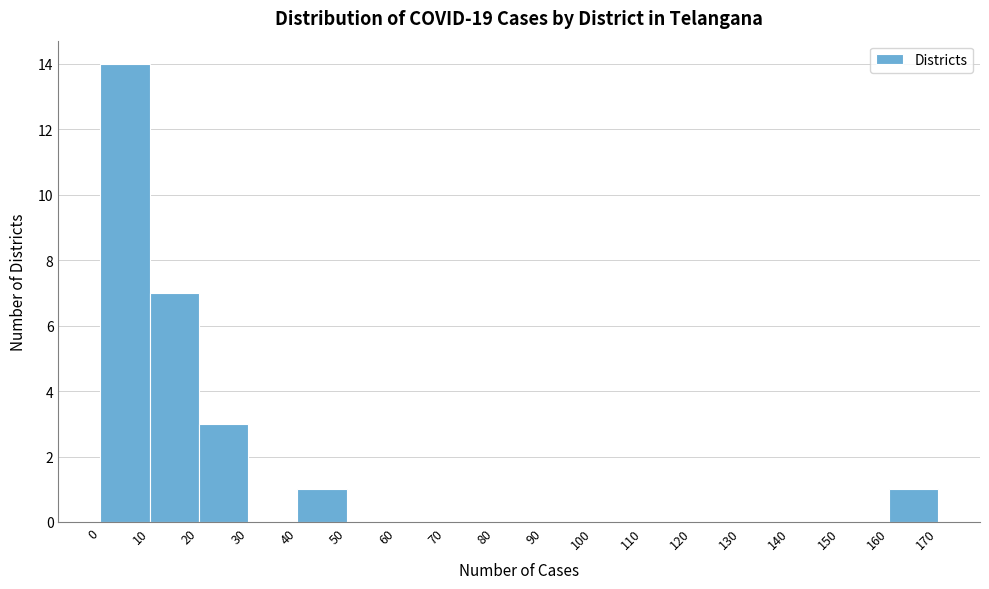

What is the height of the bar covering 160 to 170 on the x-axis? The values are not printed on the chart, so give them approximately, as read against the axis.

1